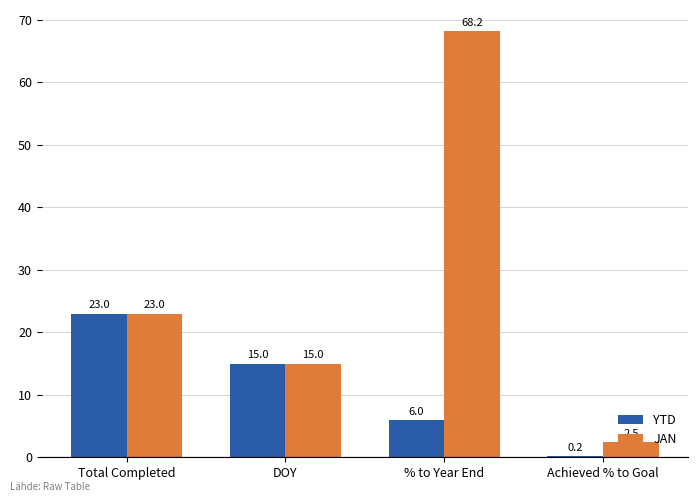

Read the JAN value at DOY.

15.0